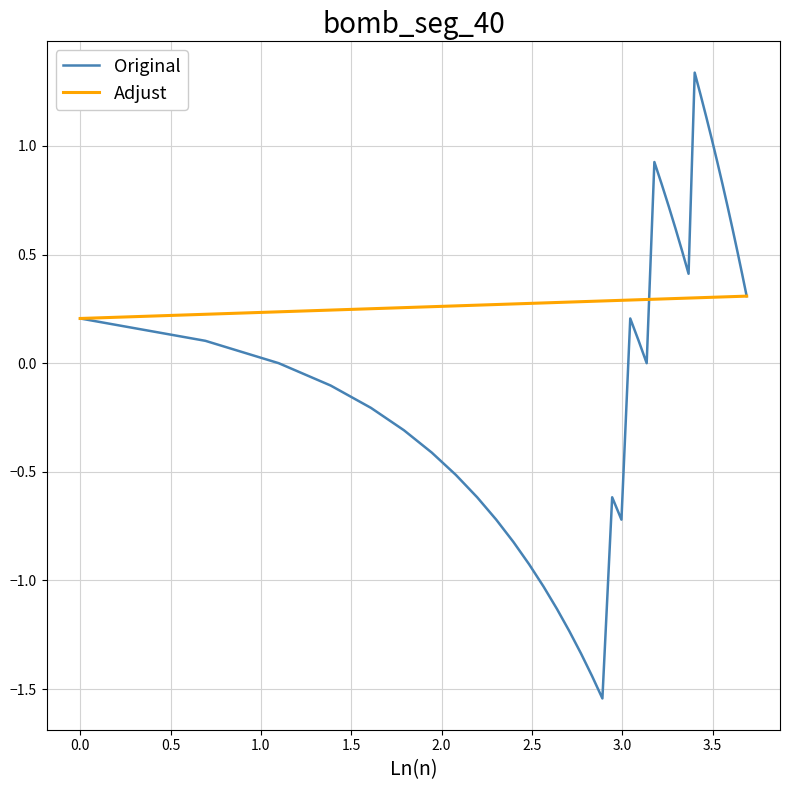

Which series has the widest spread of values?

Original